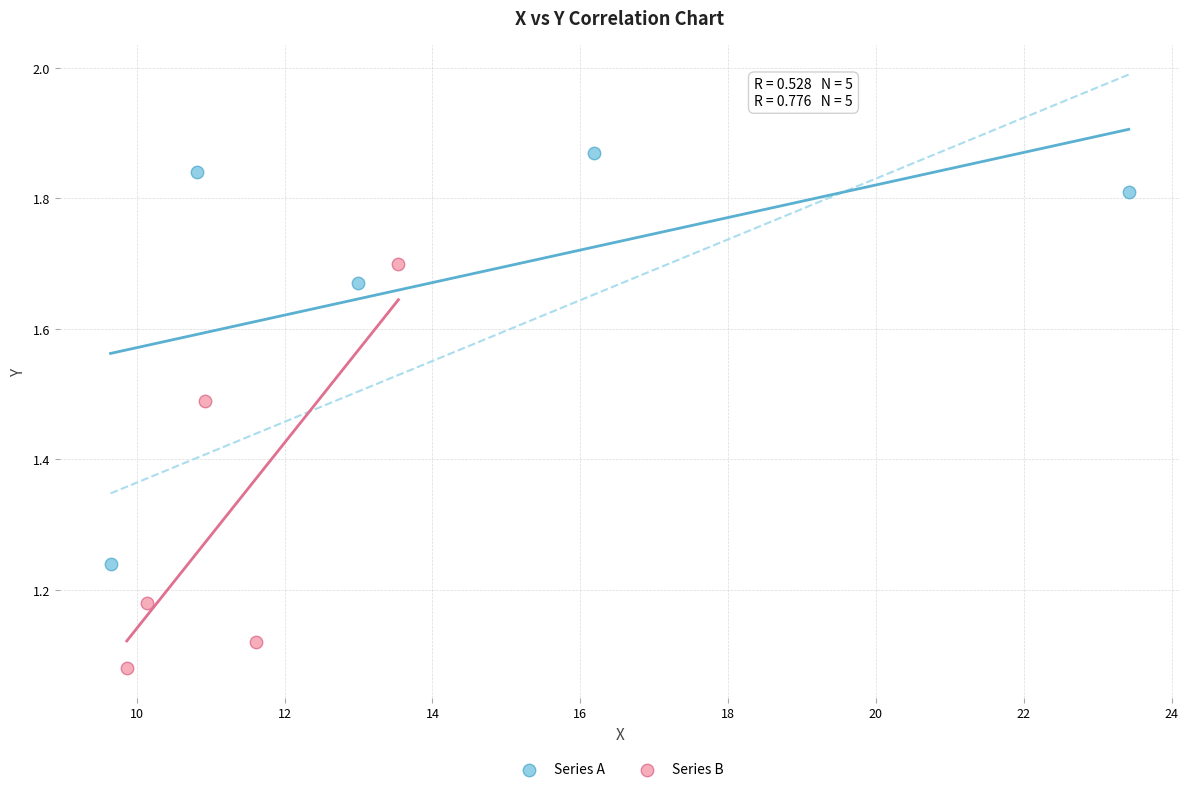

What are all the series names shown in the legend?

Series A, Series B